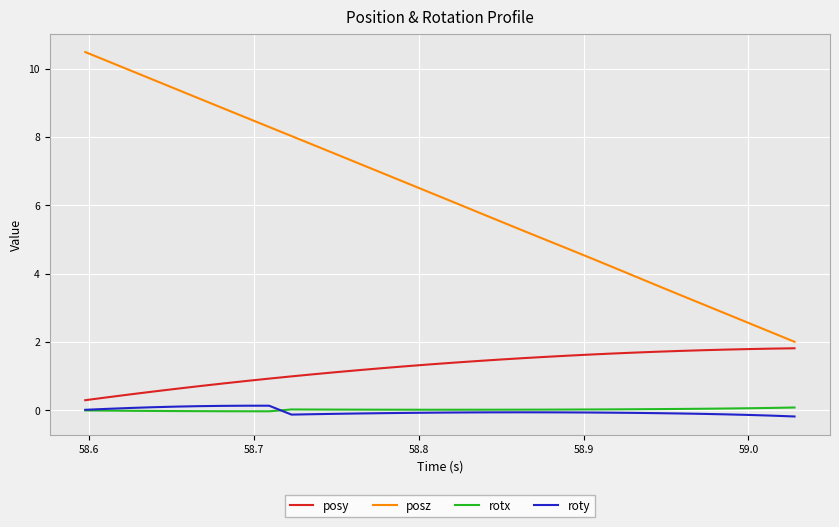

True or false: posy and rotx cross at least once.

False